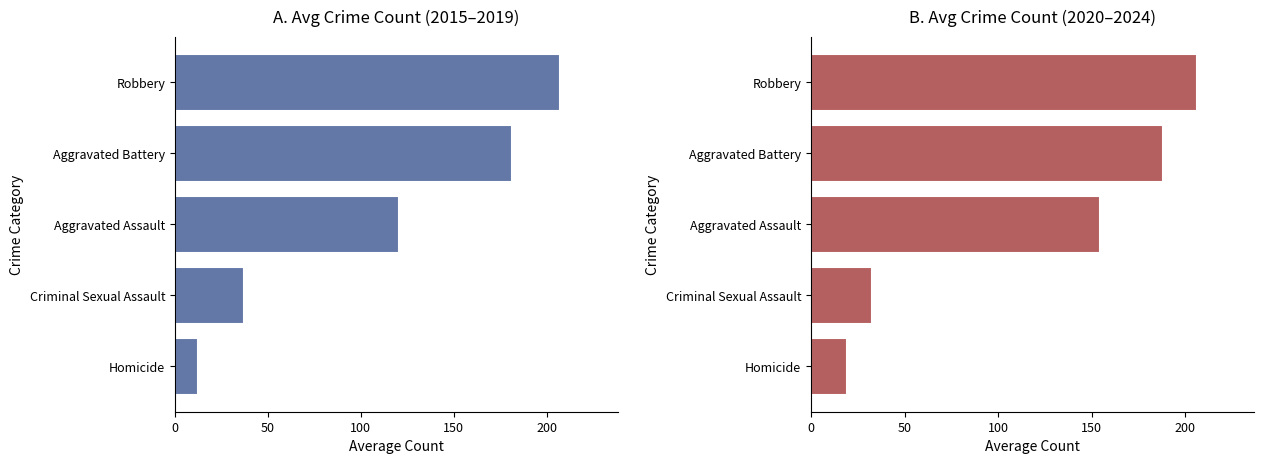

The value of Avg 2015-2019 at Robbery is 207.4. True or false?

True